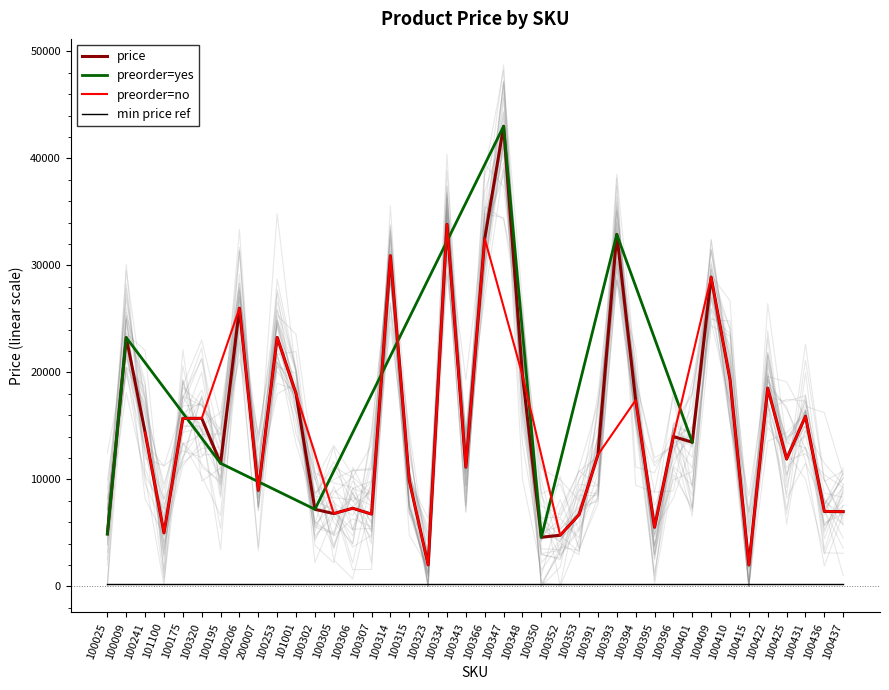

At which category does the chart reach its peak across all series?

100347